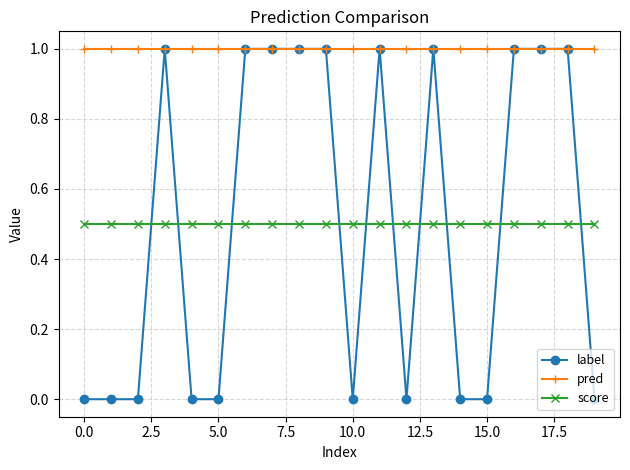

Does the chart have visible grid lines?

Yes